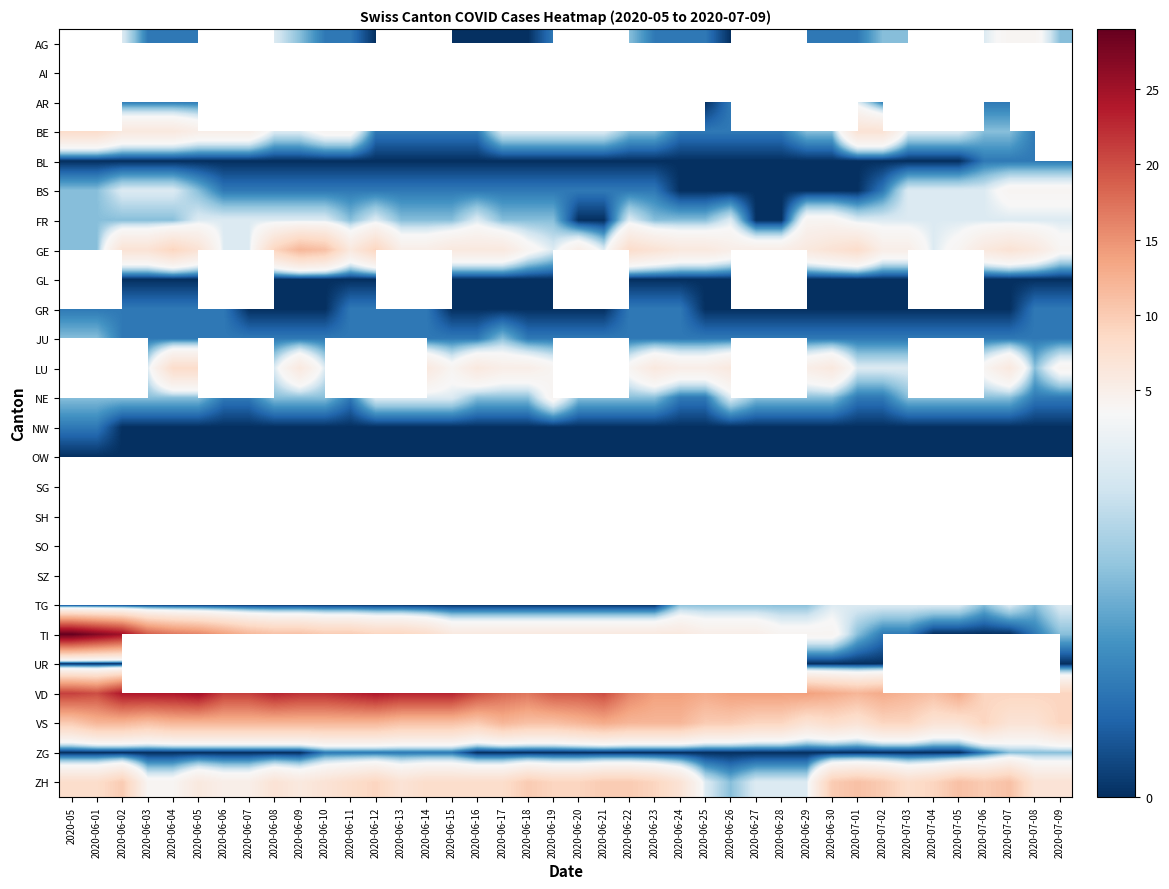

Is the value of GE at 2020-05 greater than the value of TG at 2020-06-23?

Yes